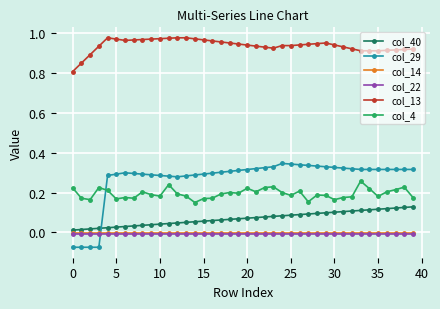

What are all the series names shown in the legend?

col_40, col_29, col_14, col_22, col_13, col_4